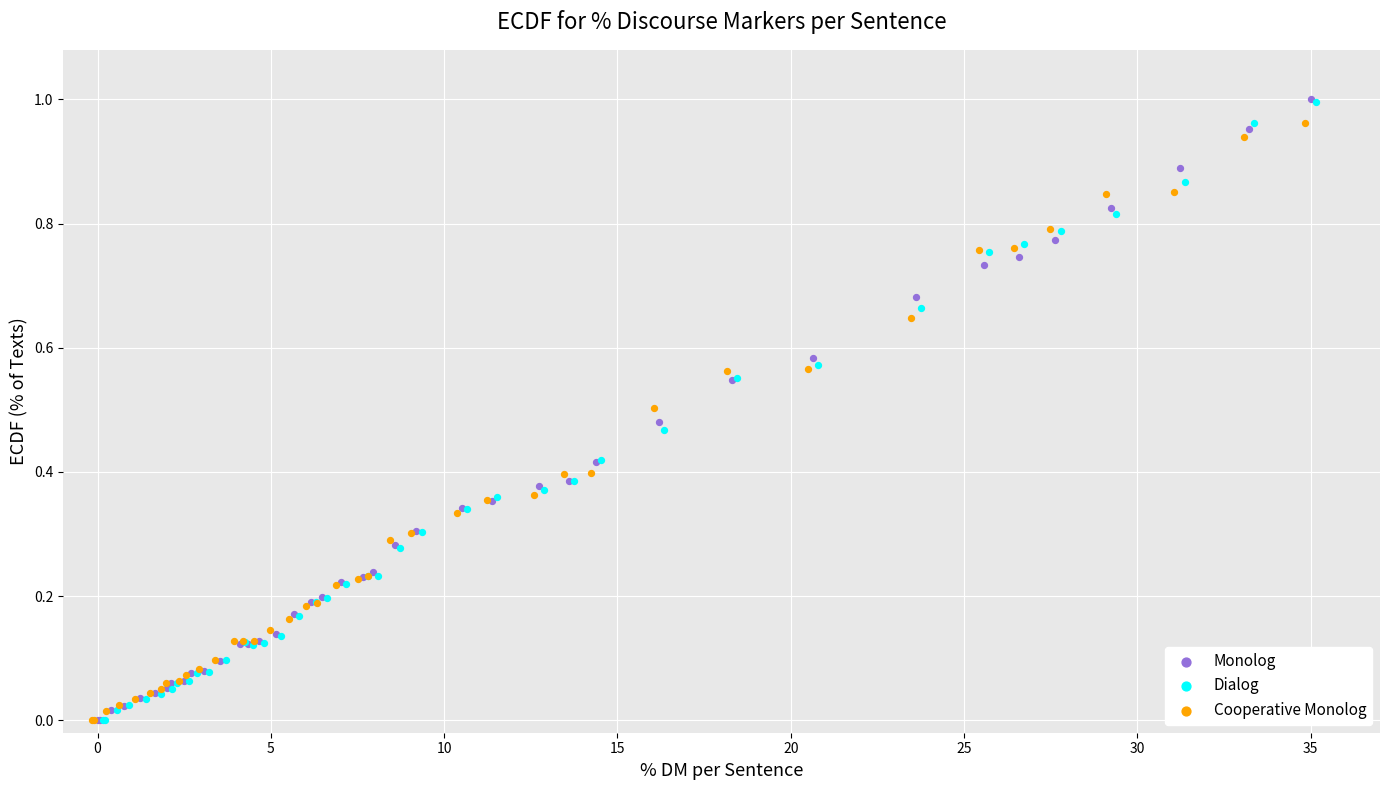

What are all the series names shown in the legend?

Monolog, Dialog, Cooperative Monolog